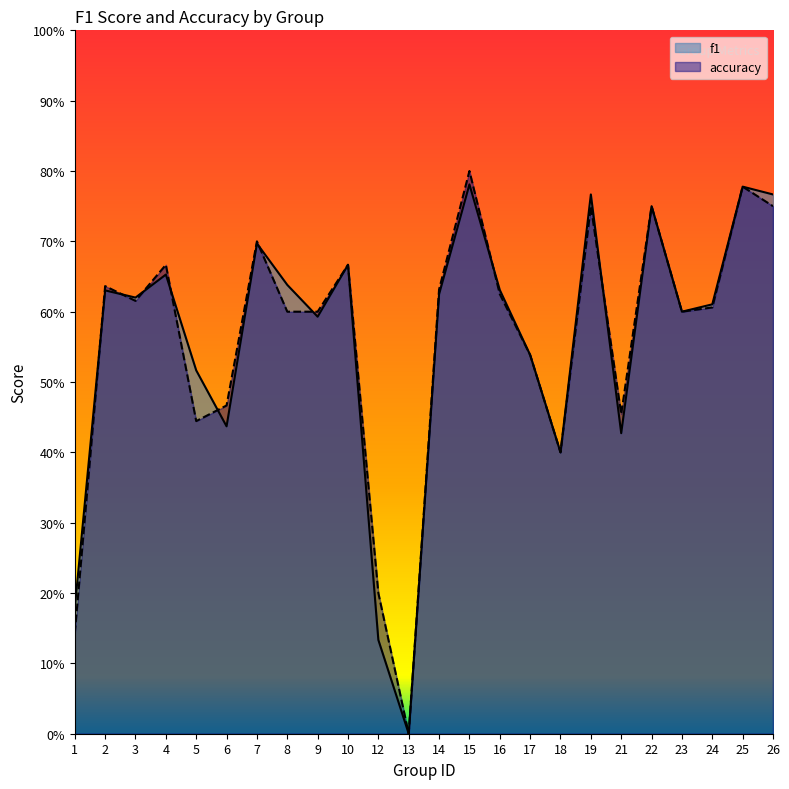

True or false: f1 and accuracy cross at least once.

True